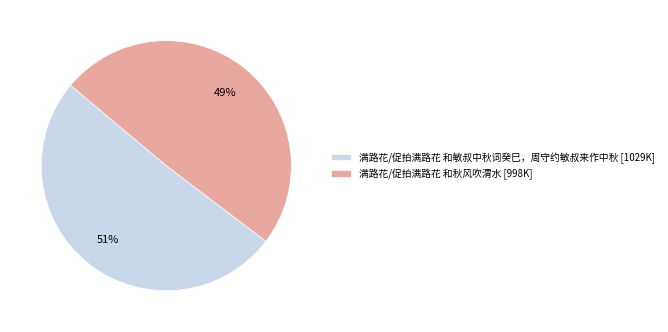

To the nearest percent, what is the average slice percentage?

50%